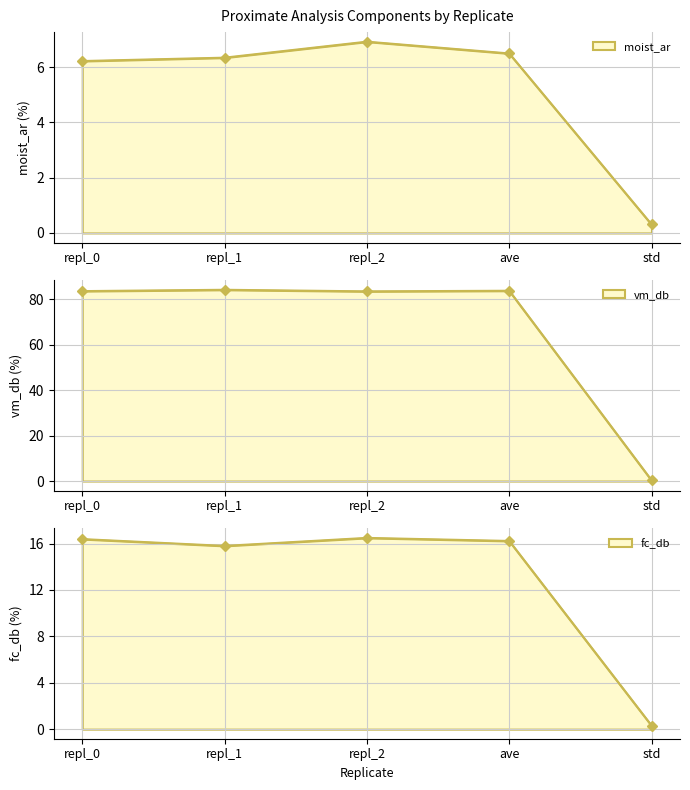

Count the number of data series in this chart.

3